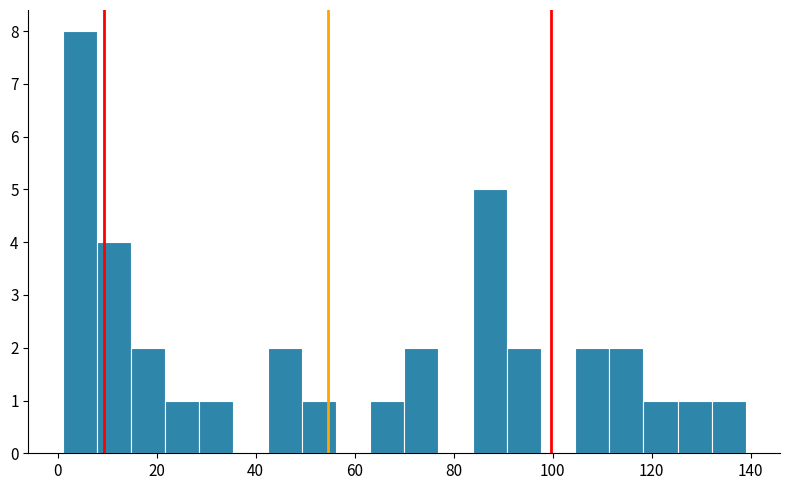

Around what value on the x-axis is the tallest bar? Give the approximate position of its centre, as read against the axis.

4